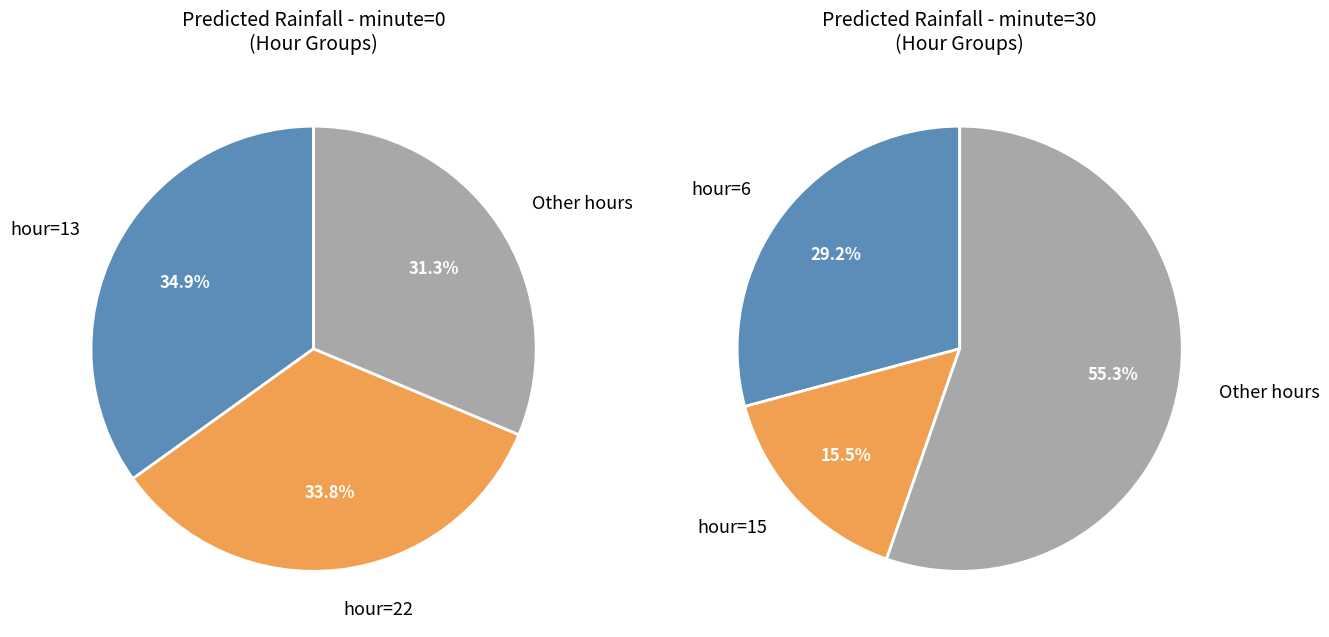

What percentage is the minute=30 slice, to the nearest percent?

45%